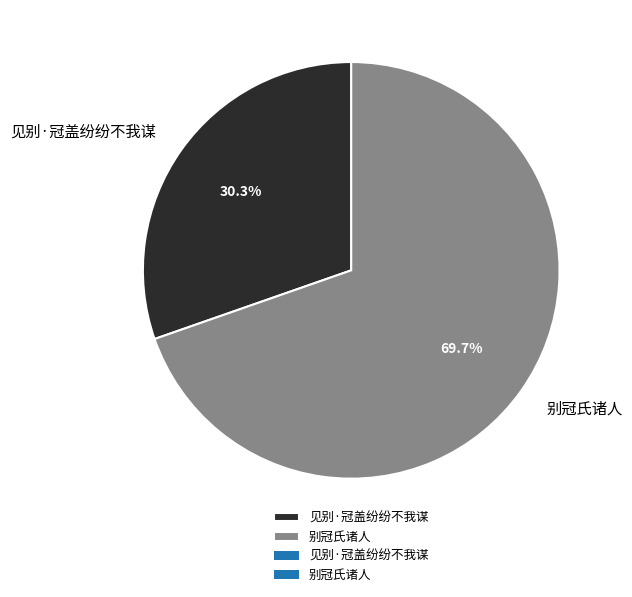

Approximately how many times larger is the value at 别冠氏诸人 compared to 见别·冠盖纷纷不我谋?

2.3